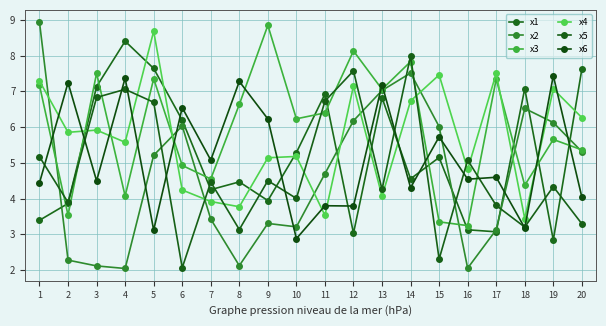

At which label does x5 first exceed 4?

1